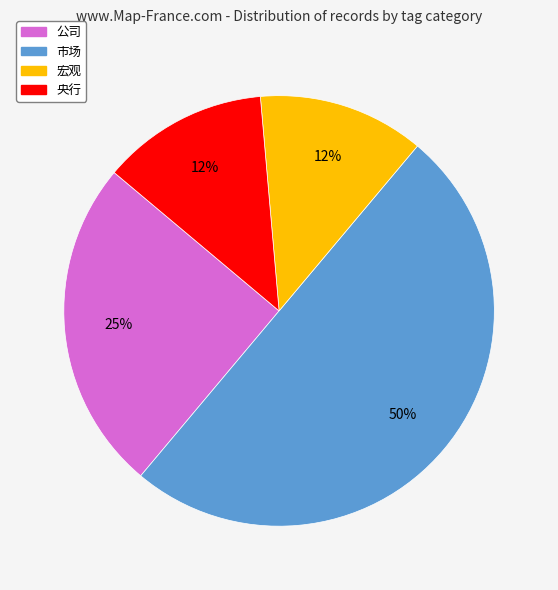

True or false: 公司 accounts for 25% of the total.

True